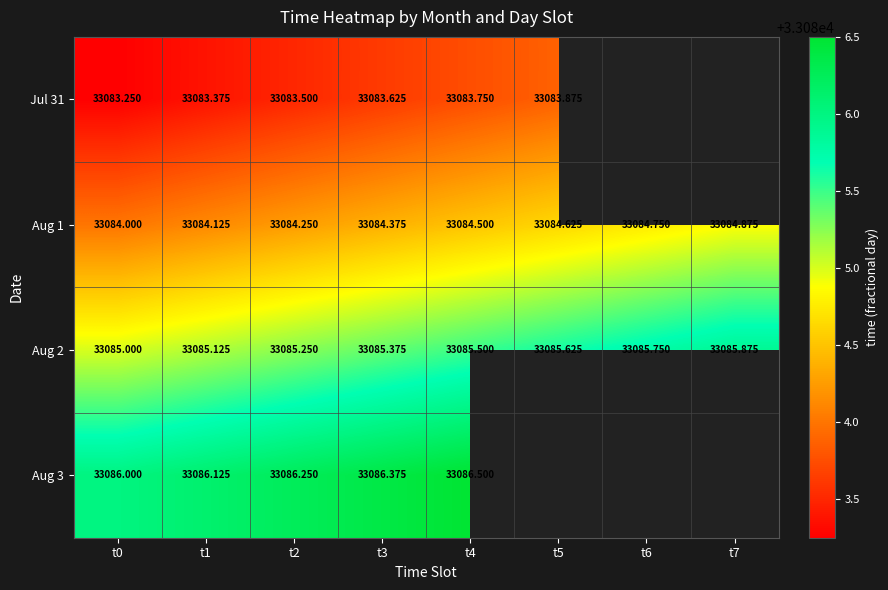

What is the difference between the second highest and minimum values in the Aug 2 series?

0.8